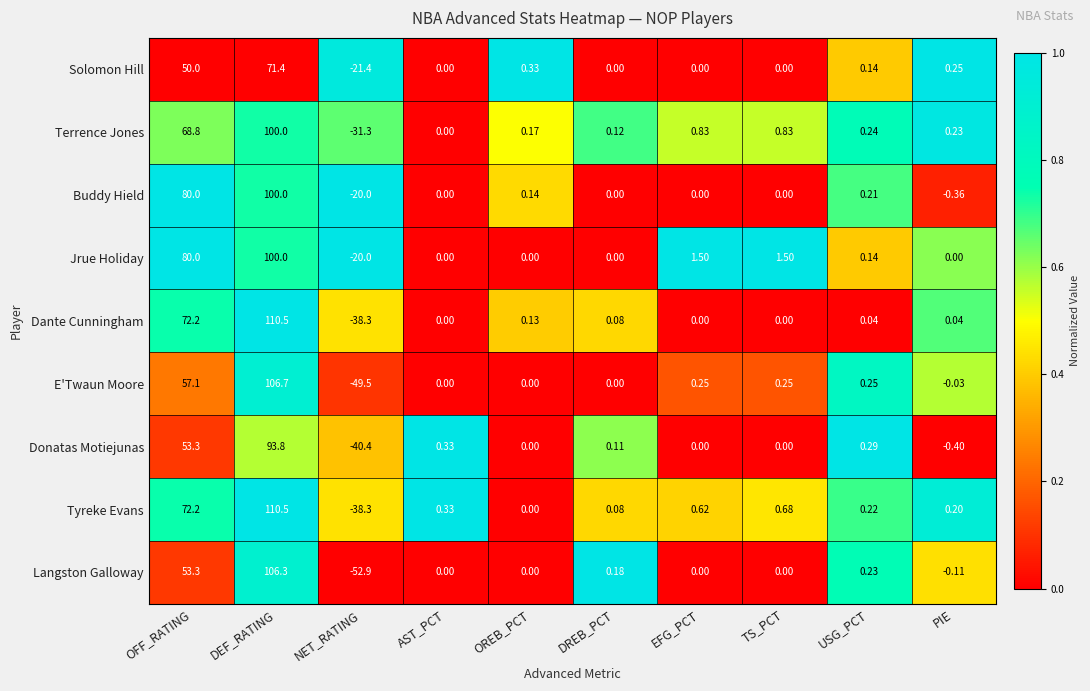

Which category has the highest value in the Buddy Hield series?

DEF_RATING